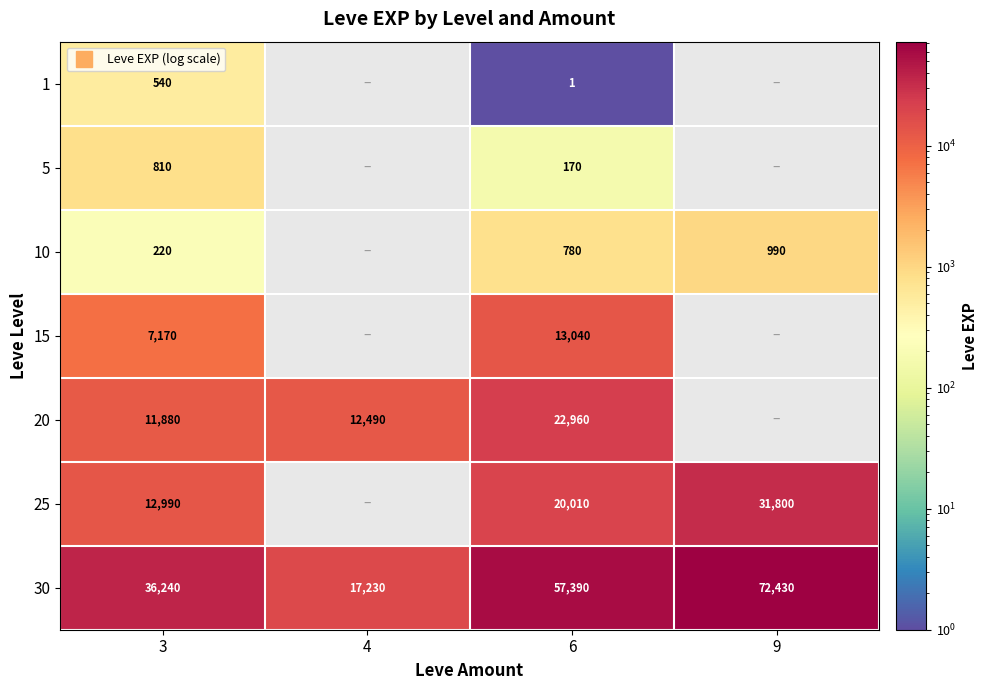

Is it true that 25 equals 12990.0 at 3?

True